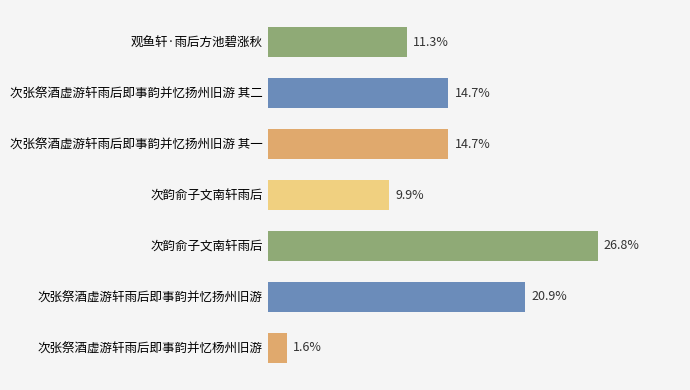

What is the sum of all values?

100.0